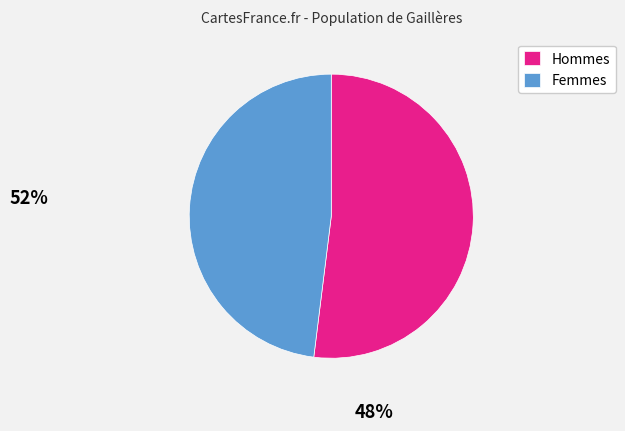

Do Hommes and Femmes together represent more than half of the pie?

Yes